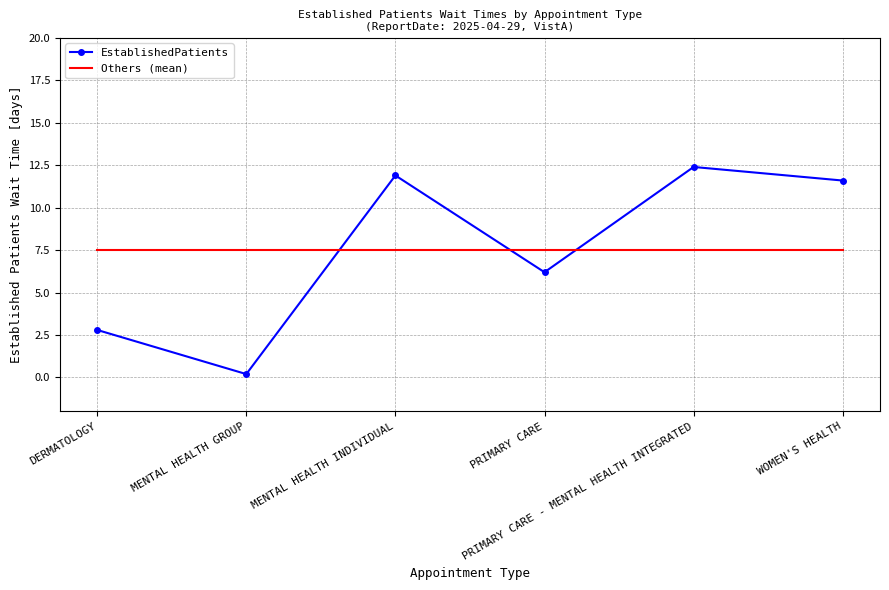

What is the sum of the EstablishedPatients values at PRIMARY CARE - MENTAL HEALTH INTEGRATED and MENTAL HEALTH INDIVIDUAL?

24.3